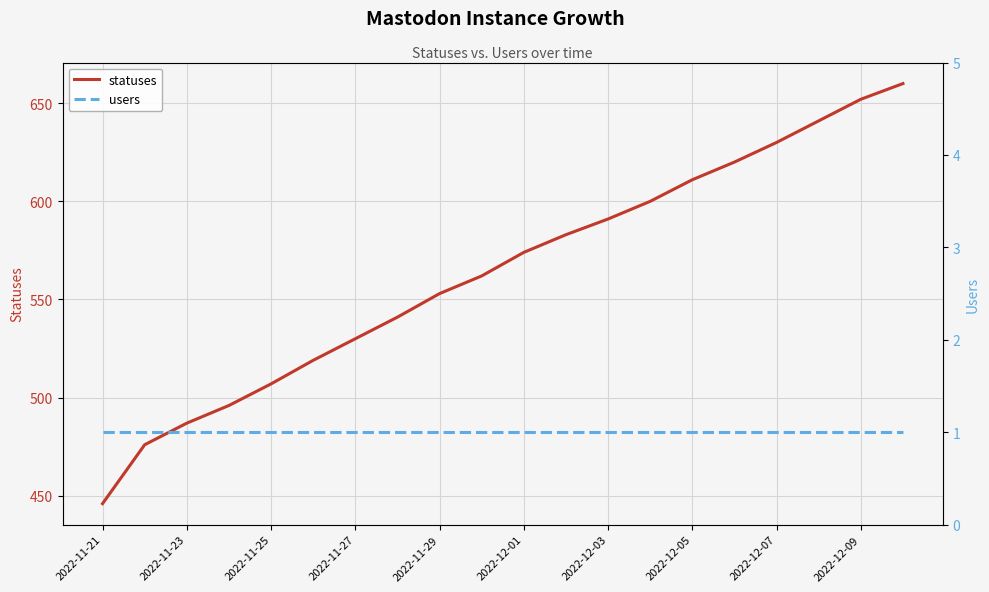

Which series has the largest total across all categories?

statuses